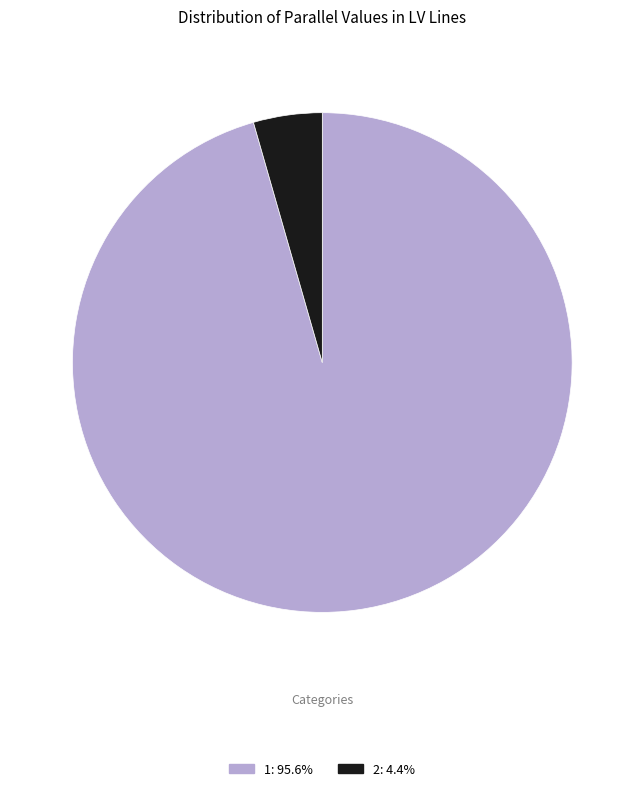

Which category has the biggest portion of the pie?

1